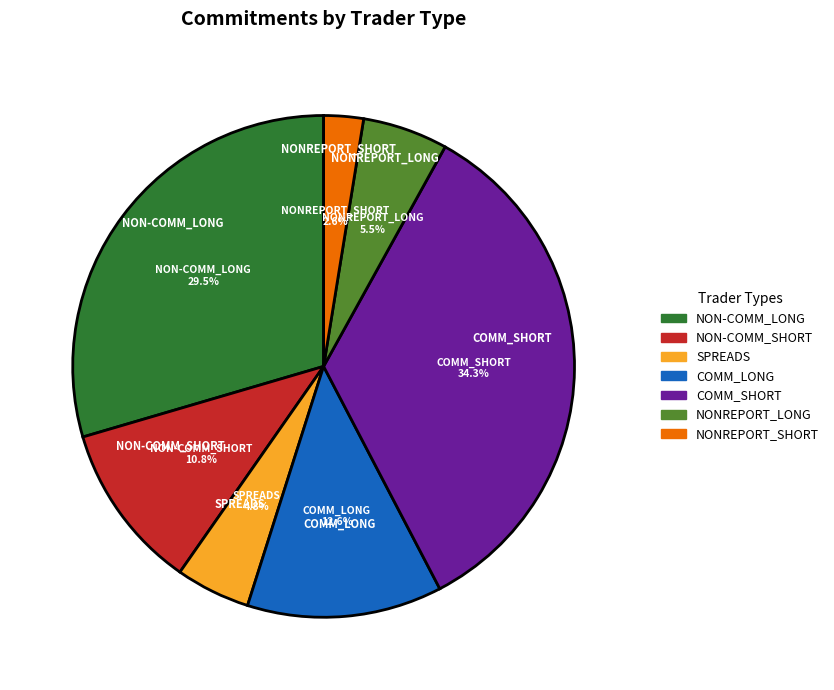

The COMM_SHORT slice represents 34% of the pie. True or false?

True